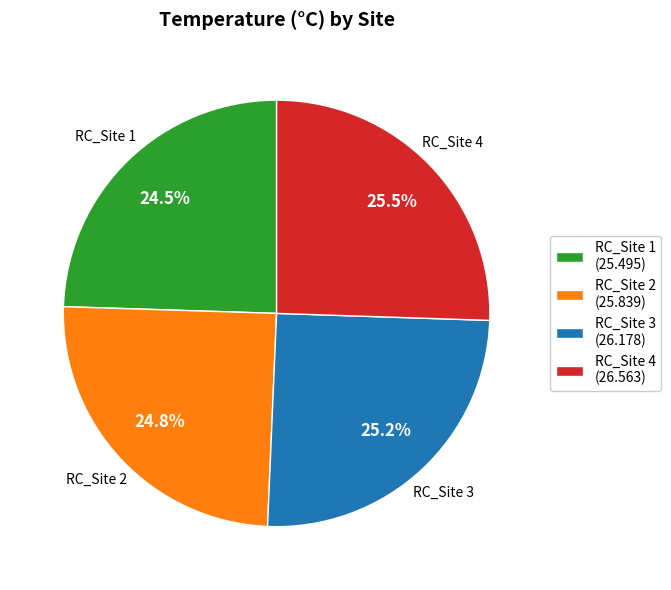

Does RC_Site 1 (25.495) represent more than half of the total?

No